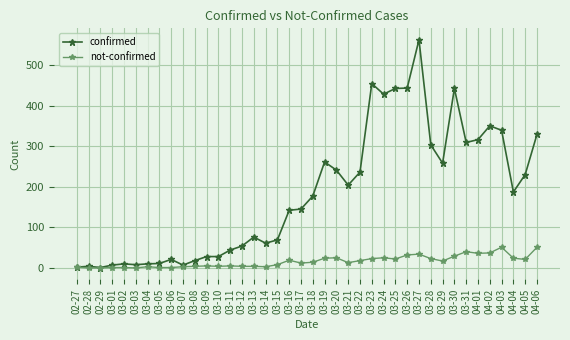

What is the label of the 37th point from the left?

04-03